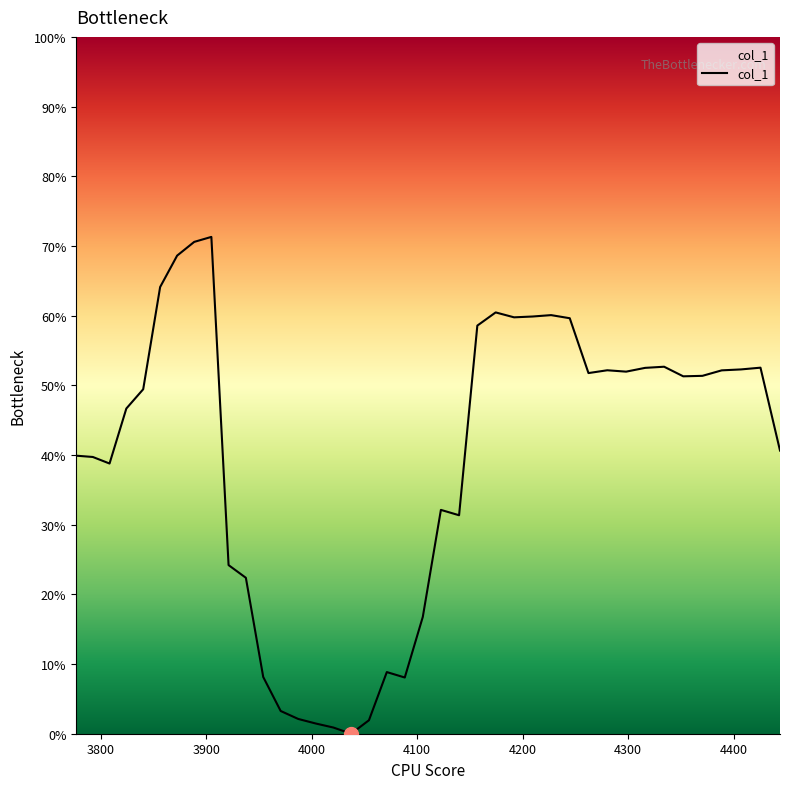

Does the chart have visible grid lines?

No